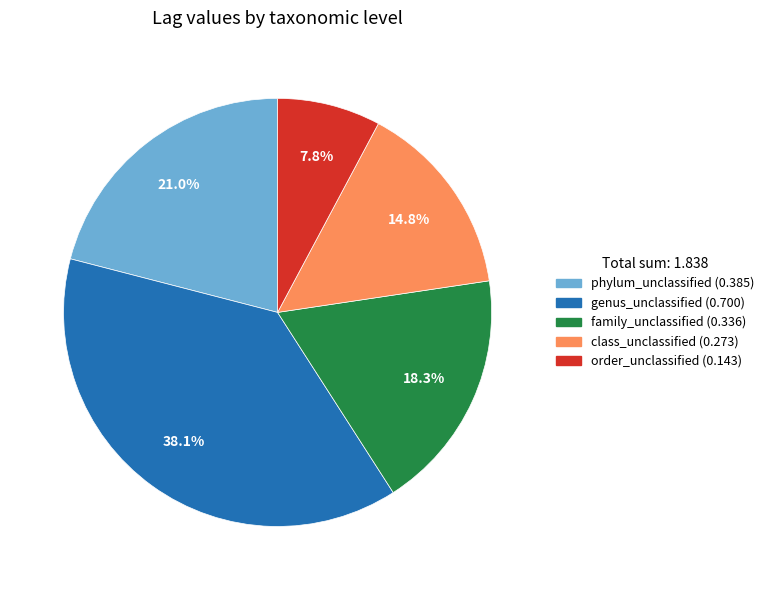

Is there a majority slice in this chart?

No